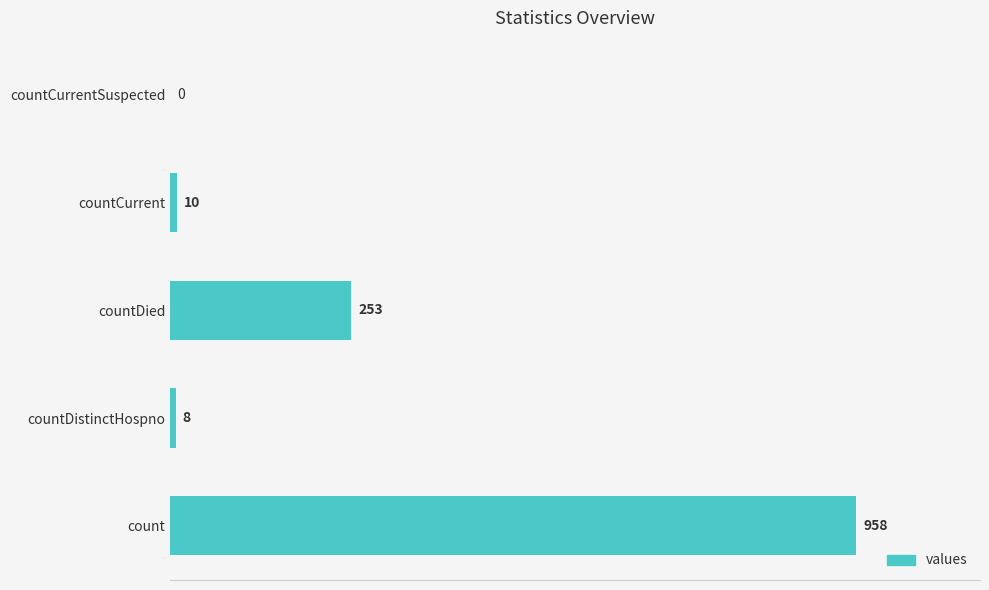

What is the change in value from countDied to countCurrent?

-243